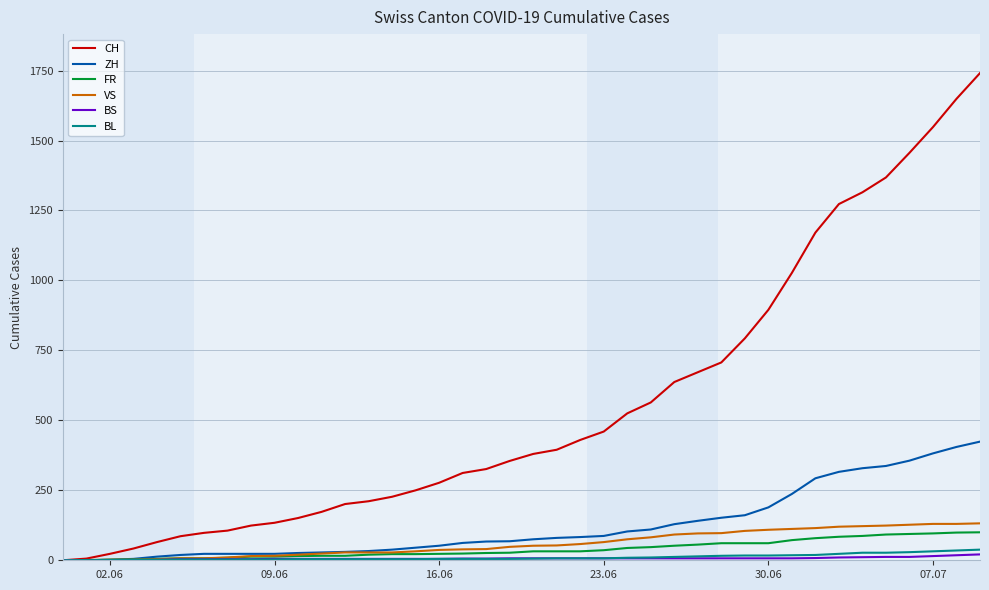

Which series has the largest range (max minus min)?

CH